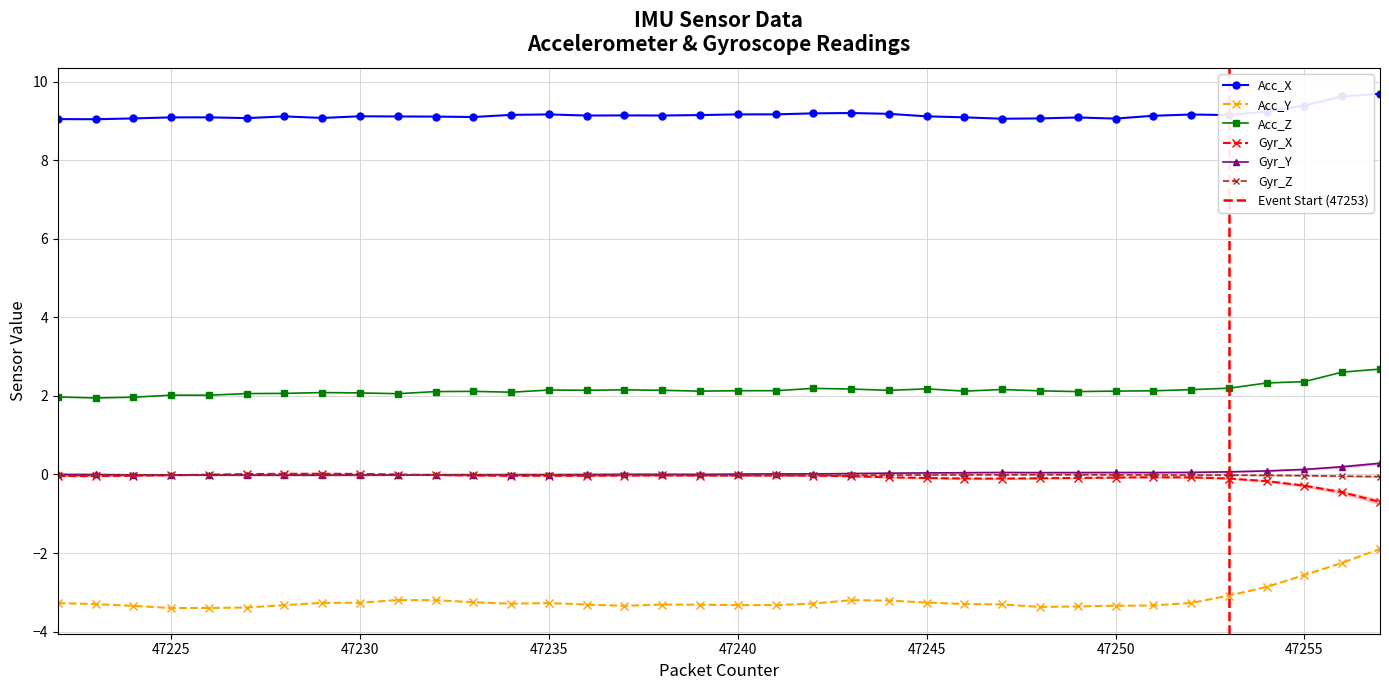

What is the difference between the highest and lowest values at 47235?

12.4